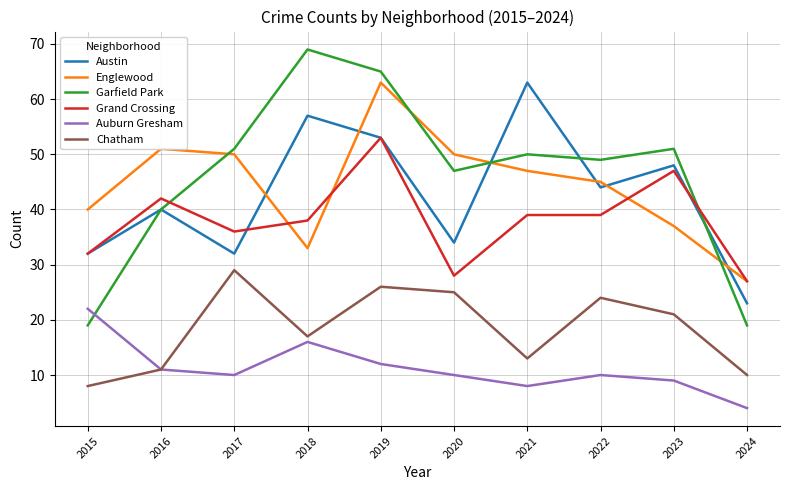

The Englewood series shows 20 at 2023. True or false?

False